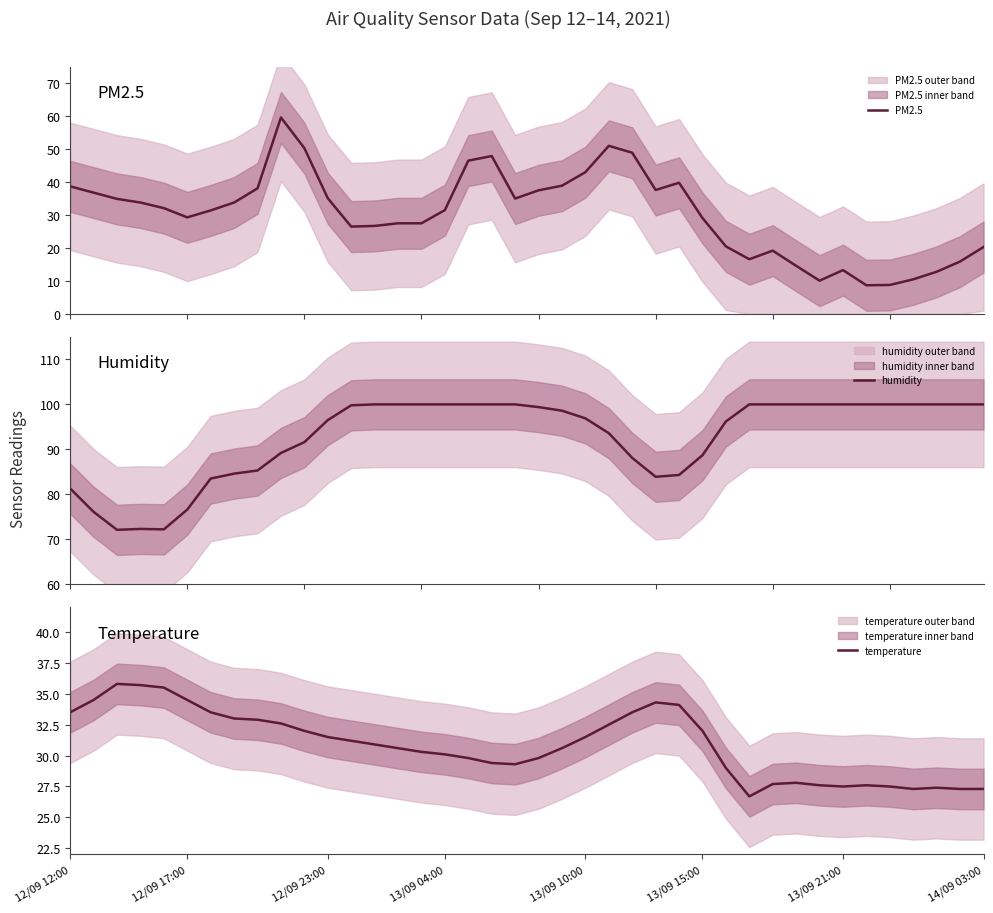

Is the value of humidity at 14 greater than the value of PM2.5 at 13?

Yes